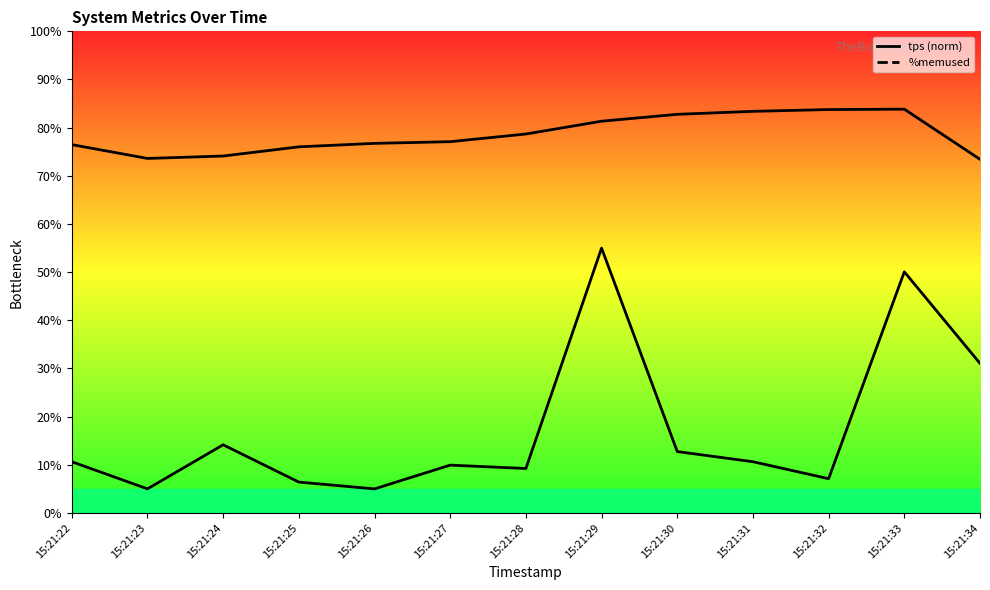

True or false: tps (norm) and %memused cross at least once.

False